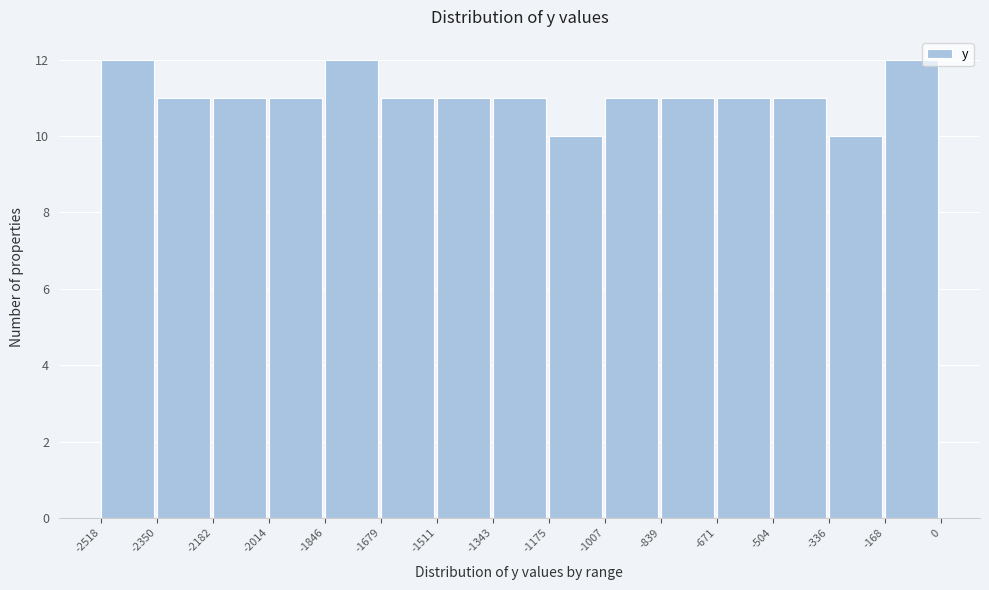

Reading left to right, list every bar in this chart as the range it spans on the x-axis followed by its height. The values are not printed on the chart, so give them approximately, as read against the axis.

-2518 to -2350: 12
-2350 to -2182: 11
-2182 to -2014: 11
-2014 to -1846: 11
-1846 to -1679: 12
-1679 to -1511: 11
-1511 to -1343: 11
-1343 to -1175: 11
-1175 to -1007: 10
-1007 to -839: 11
-839 to -671: 11
-671 to -504: 11
-504 to -336: 11
-336 to -168: 10
-168 to 0: 12